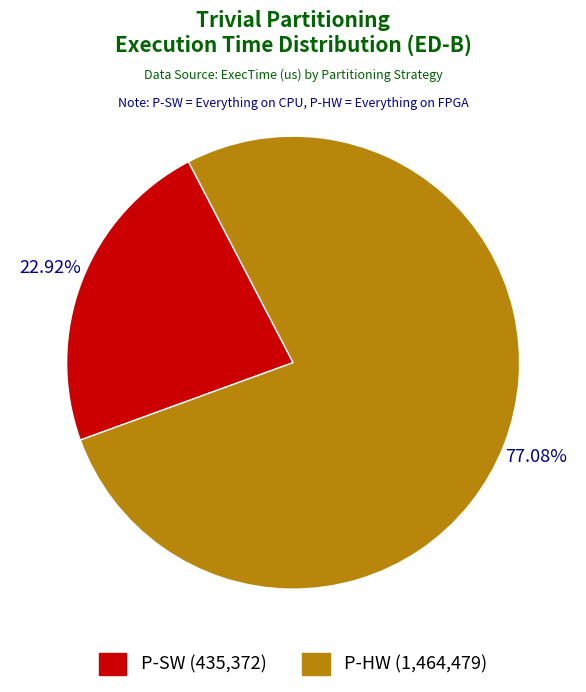

Which slice is the smallest?

P-SW (435,372)